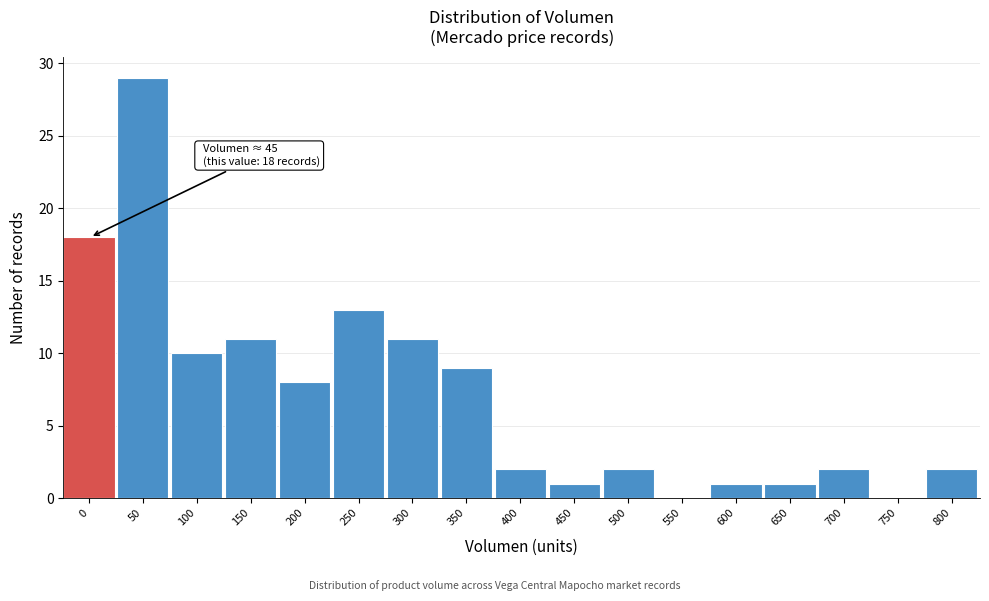

Reading left to right, extract all data points from this chart.

0=18	50=29	100=10	150=11	200=8	250=13	300=11	350=9	400=2	450=1	500=2	550=0	600=1	650=1	700=2	750=0	800=2